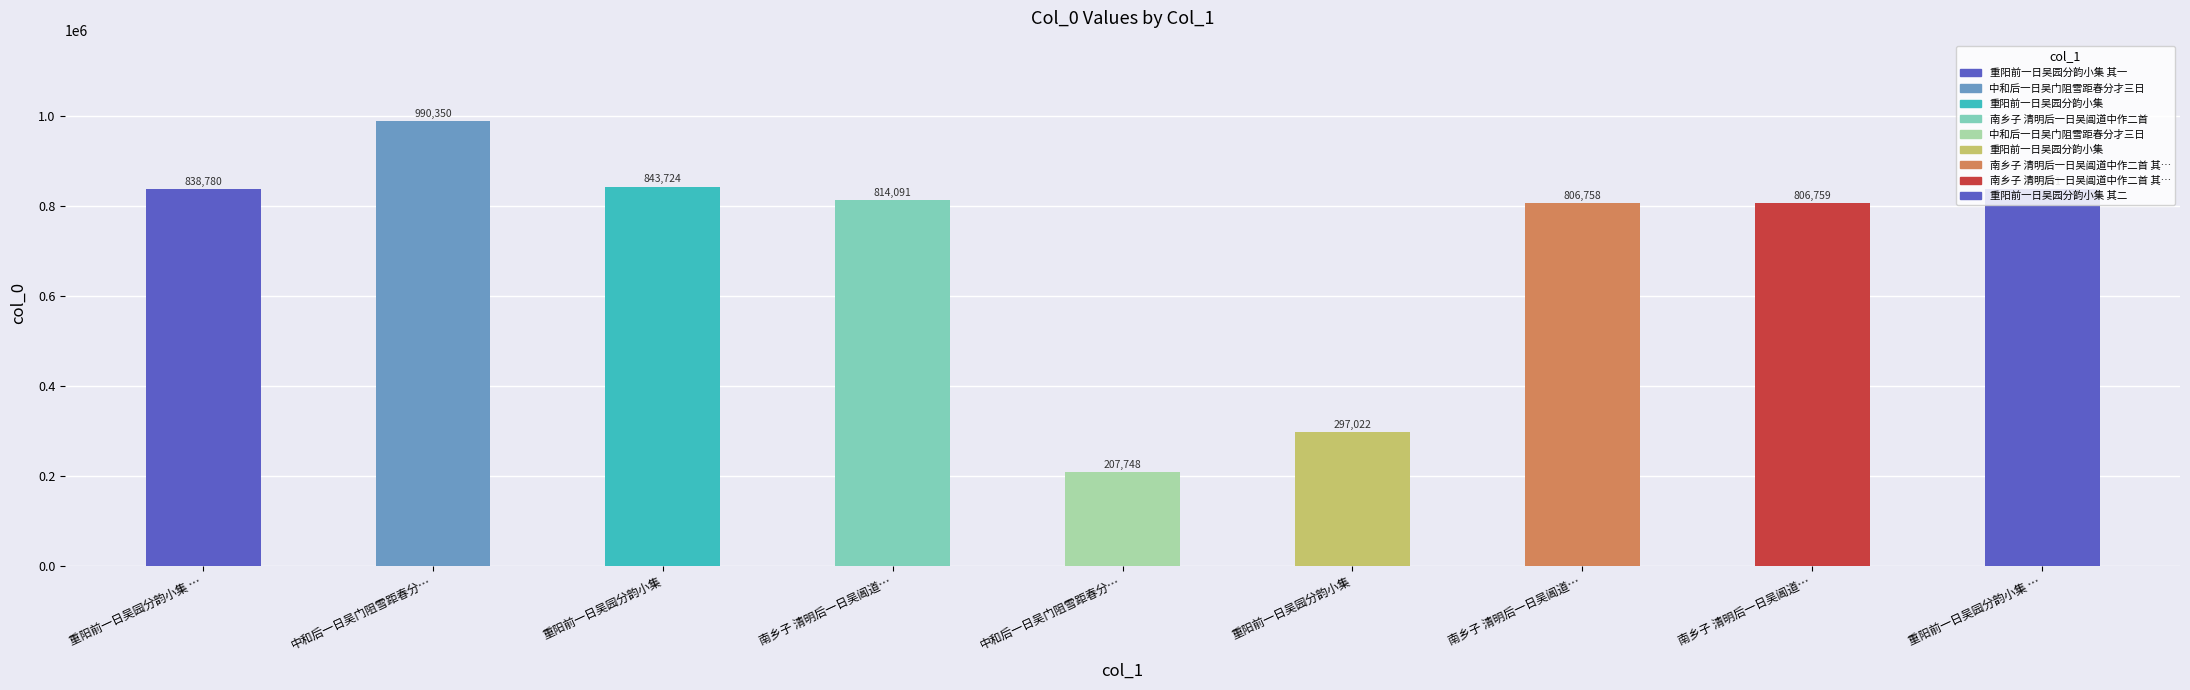

How many bars are there in total?

9